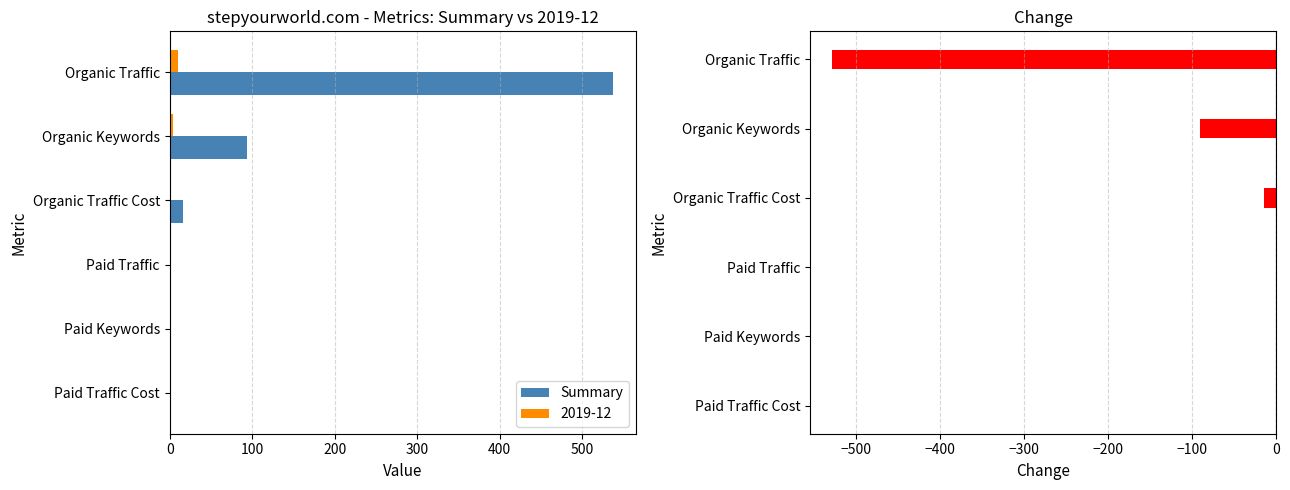

Where is Summary nearest to the value 269?

Organic Keywords